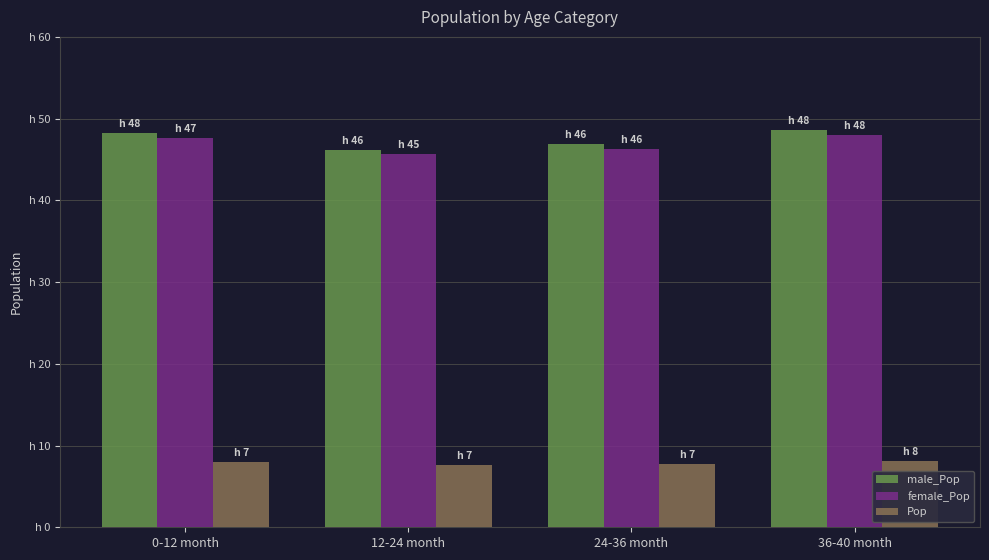

Which label corresponds to the smallest value in the chart?

12-24 month